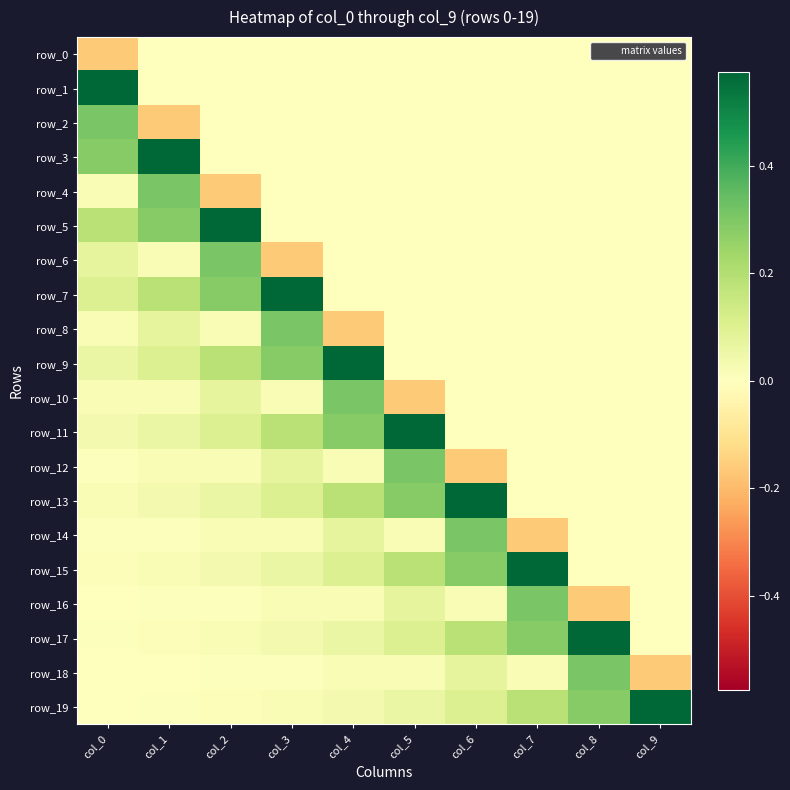

List the labels in order of row_8 value, largest first.

col_3, col_1, col_2, col_0, col_5, col_6, col_7, col_8, col_9, col_4